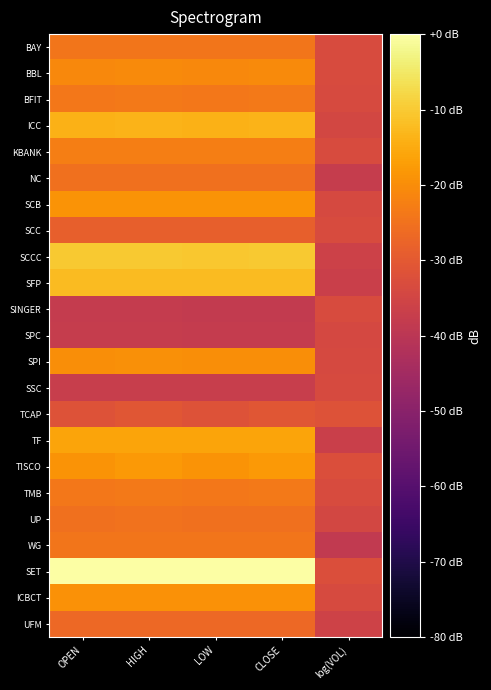

Reading left to right, transcribe all the data shown in this chart.

BAY: OPEN=-24.2	HIGH=-24.2	LOW=-24.3	CLOSE=-24.2	log(VOL)=-33.4
BBL: OPEN=-20.7	HIGH=-20.6	LOW=-20.7	CLOSE=-20.6	log(VOL)=-33.4
BFIT: OPEN=-23.8	HIGH=-23.5	LOW=-23.8	CLOSE=-23.5	log(VOL)=-33.4
ICC: OPEN=-14.0	HIGH=-13.7	LOW=-14.0	CLOSE=-13.7	log(VOL)=-34.5
KBANK: OPEN=-22.6	HIGH=-22.6	LOW=-22.8	CLOSE=-22.7	log(VOL)=-33.2
NC: OPEN=-25.2	HIGH=-25.2	LOW=-25.3	CLOSE=-25.2	log(VOL)=-37.5
SCB: OPEN=-18.9	HIGH=-18.9	LOW=-18.9	CLOSE=-18.9	log(VOL)=-33.9
SCC: OPEN=-28.6	HIGH=-28.6	LOW=-28.6	CLOSE=-28.6	log(VOL)=-33.2
SCCC: OPEN=-10.2	HIGH=-10.1	LOW=-10.4	CLOSE=-10.2	log(VOL)=-36.0
SFP: OPEN=-12.4	HIGH=-12.4	LOW=-12.4	CLOSE=-12.4	log(VOL)=-36.7
SINGER: OPEN=-38.0	HIGH=-38.0	LOW=-38.2	CLOSE=-38.2	log(VOL)=-33.2
SPC: OPEN=-37.8	HIGH=-37.8	LOW=-37.8	CLOSE=-37.8	log(VOL)=-34.3
SPI: OPEN=-19.9	HIGH=-19.6	LOW=-19.9	CLOSE=-19.8	log(VOL)=-34.0
SSC: OPEN=-37.4	HIGH=-37.4	LOW=-37.5	CLOSE=-37.5	log(VOL)=-33.6
TCAP: OPEN=-31.6	HIGH=-30.8	LOW=-31.6	CLOSE=-30.8	log(VOL)=-31.6
TF: OPEN=-16.0	HIGH=-16.0	LOW=-16.1	CLOSE=-16.1	log(VOL)=-36.7
TISCO: OPEN=-18.9	HIGH=-18.0	LOW=-18.9	CLOSE=-18.0	log(VOL)=-32.8
TMB: OPEN=-23.8	HIGH=-23.6	LOW=-23.8	CLOSE=-23.6	log(VOL)=-33.3
UP: OPEN=-25.3	HIGH=-25.0	LOW=-25.3	CLOSE=-25.1	log(VOL)=-34.7
WG: OPEN=-24.1	HIGH=-24.1	LOW=-24.1	CLOSE=-24.1	log(VOL)=-38.5
SET: OPEN=0.0	HIGH=0.0	LOW=0.0	CLOSE=0.0	log(VOL)=-32.5
ICBCT: OPEN=-19.4	HIGH=-19.1	LOW=-19.4	CLOSE=-19.1	log(VOL)=-33.7
UFM: OPEN=-26.7	HIGH=-26.7	LOW=-26.7	CLOSE=-26.7	log(VOL)=-35.9